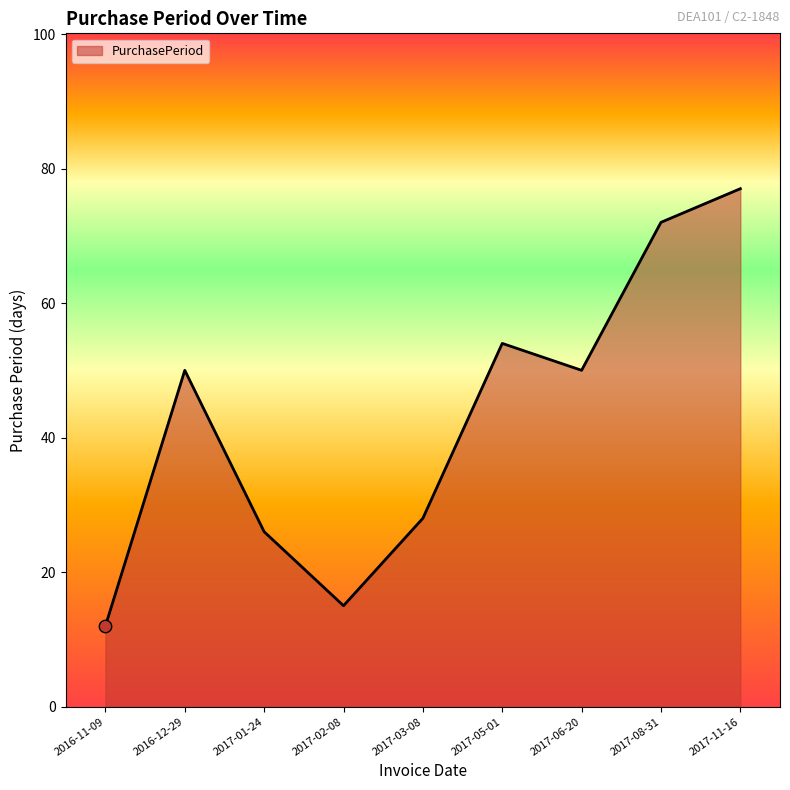

Which has a higher value, 2017-06-20 or 2017-01-24?

2017-06-20